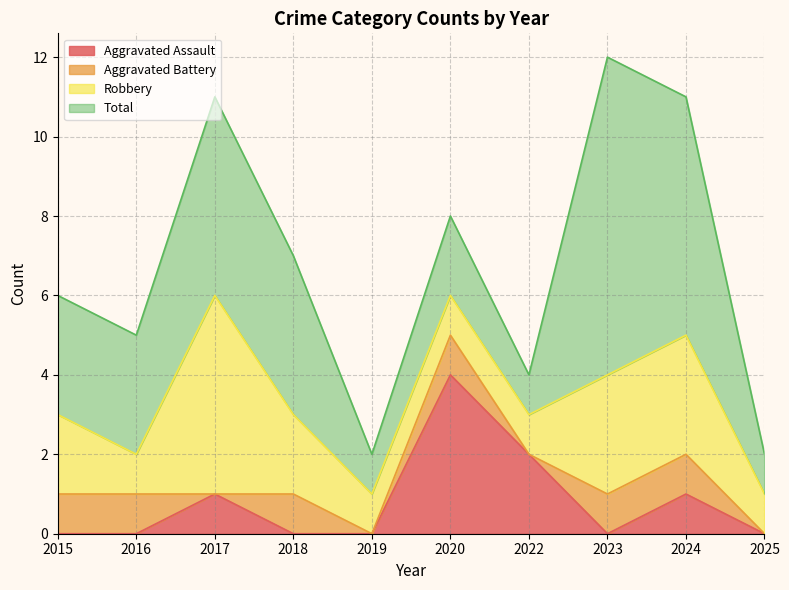

What is the greatest value displayed?

8